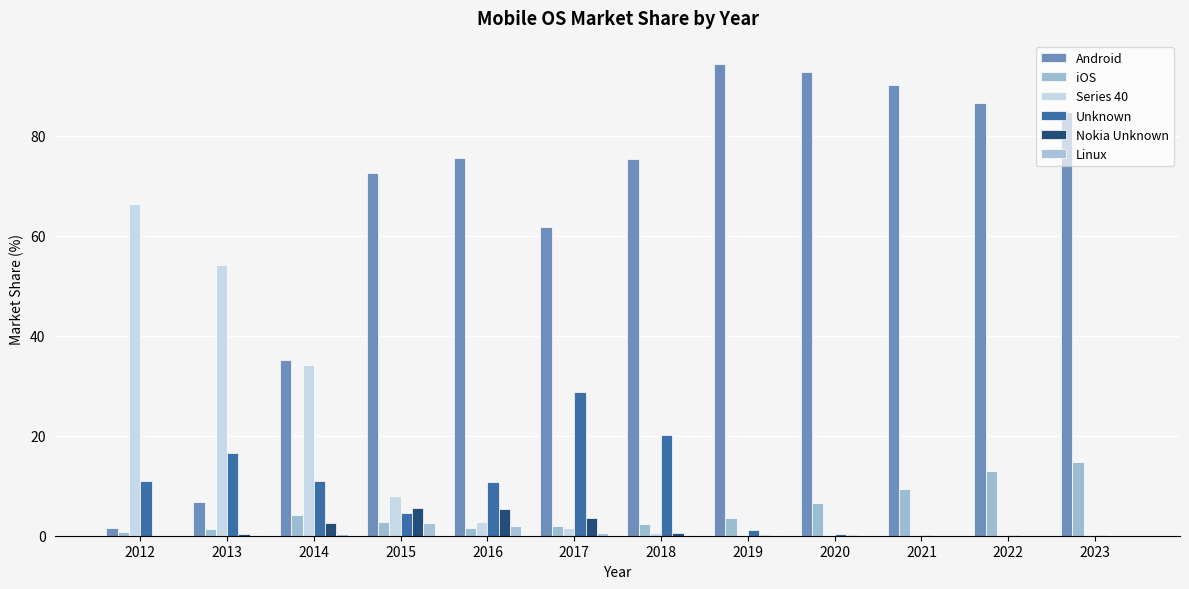

What is the greatest value displayed?

94.4